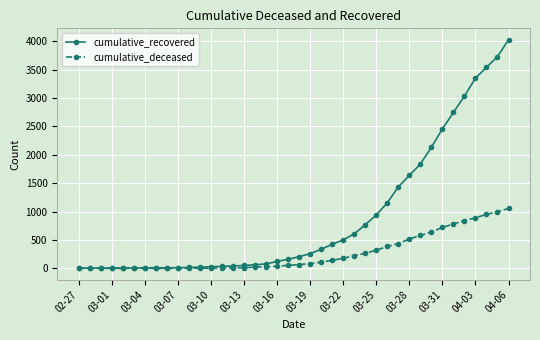

How many data points in cumulative_deceased are less than 65?

20